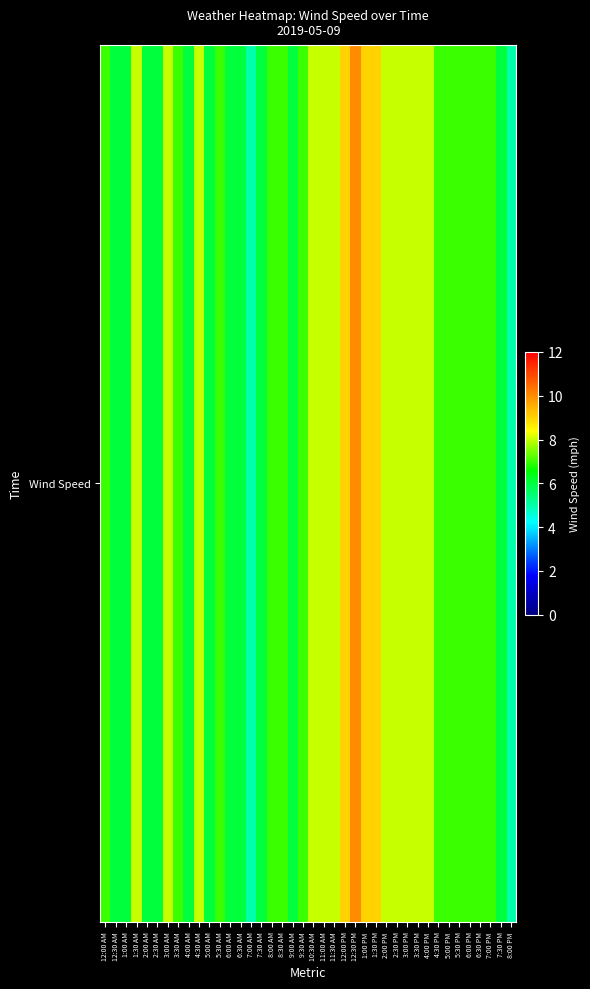

True or false: the data shows 4 at 9:00 AM.

False